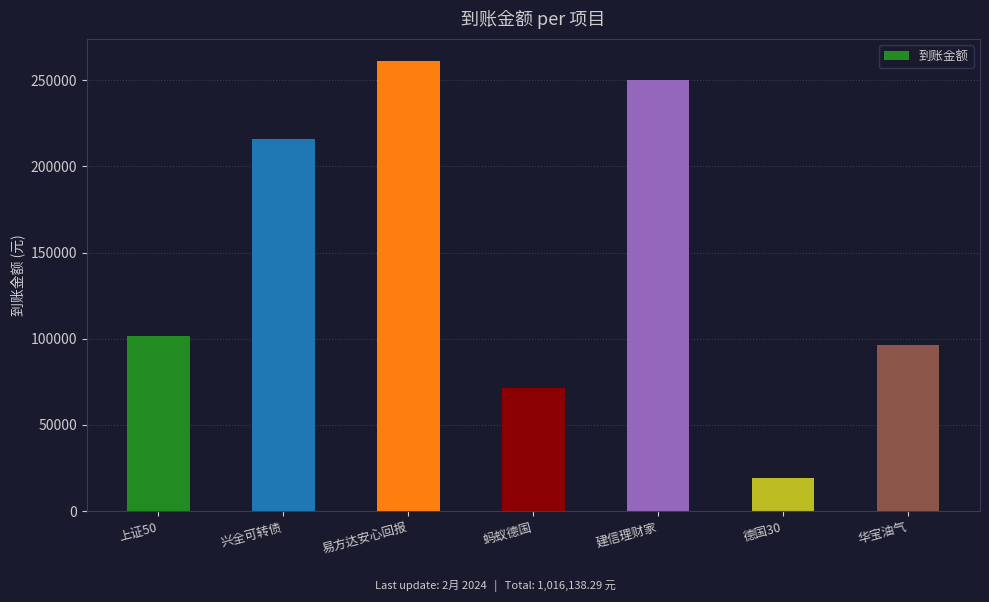

Are the bars grouped side by side (vs. stacked)?

No